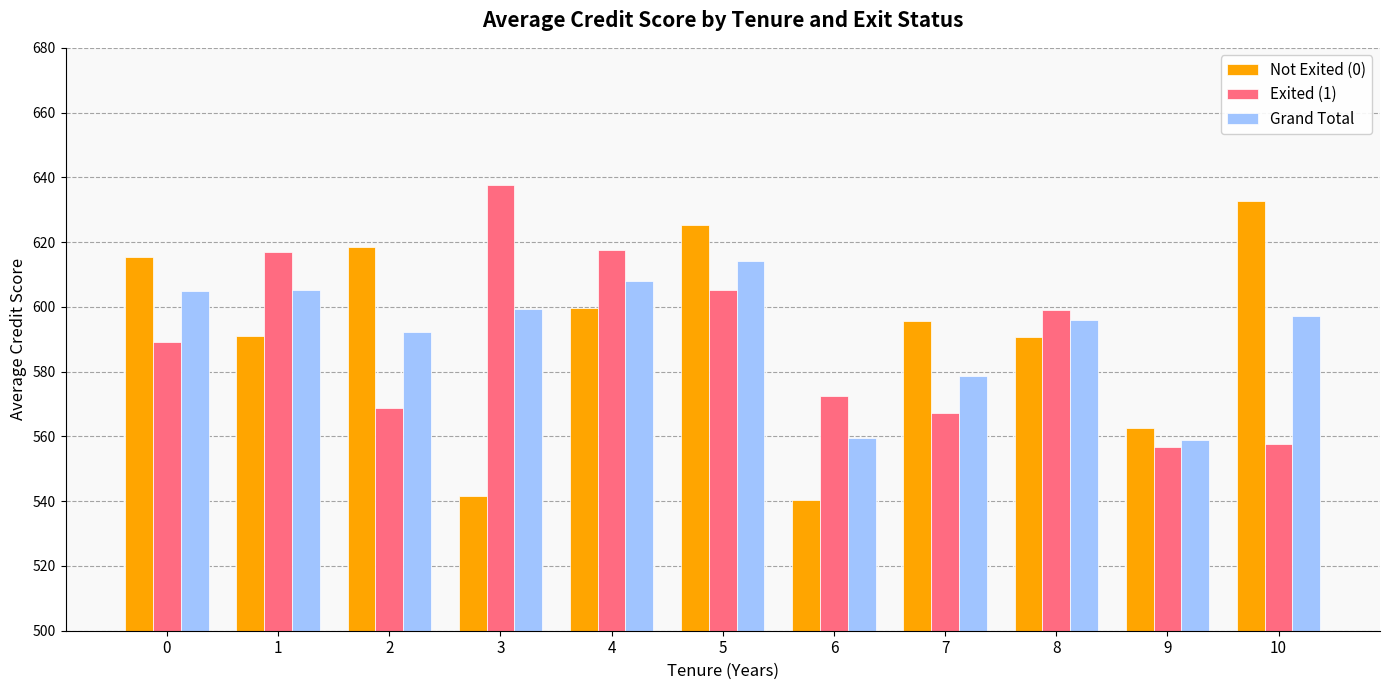

What is the spread (max minus min) of values at 4?

18.1